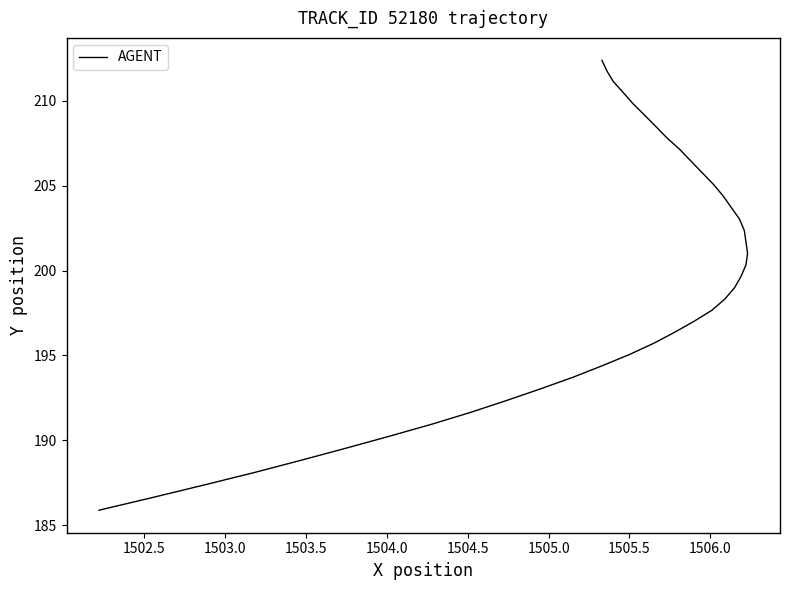

How many data points are less than 199?

20